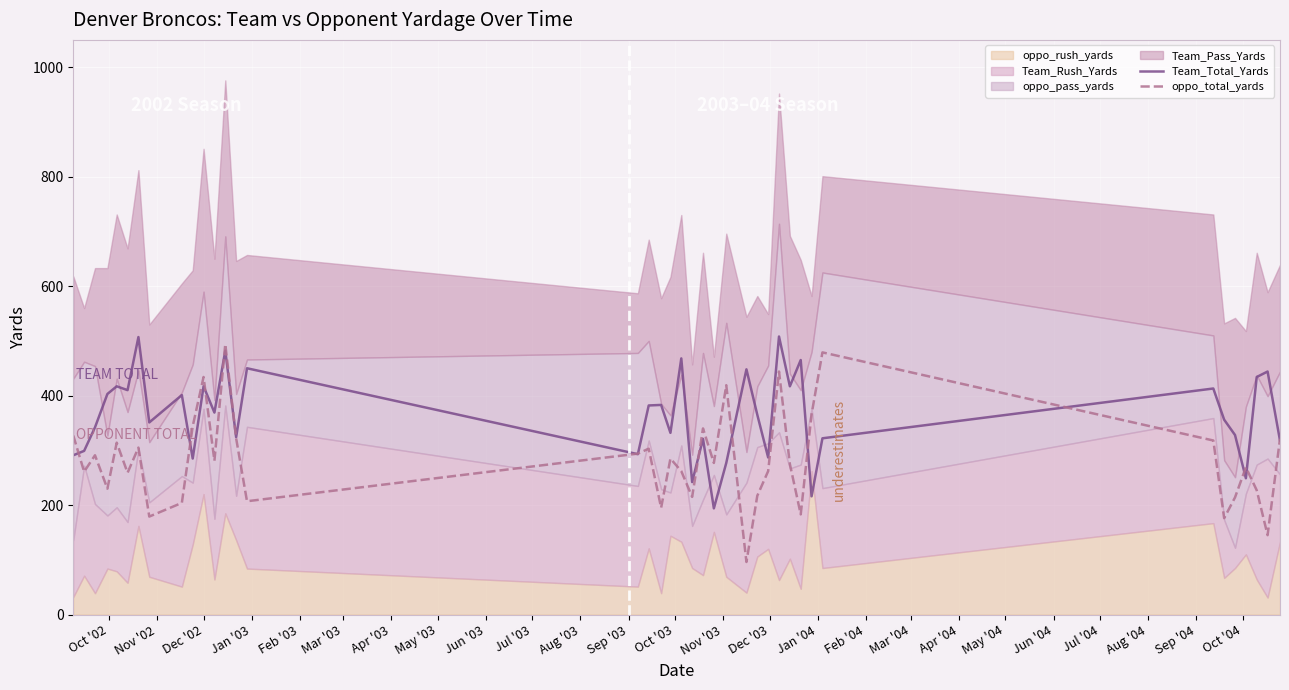

What is the minimum value for oppo_total_yards?

96